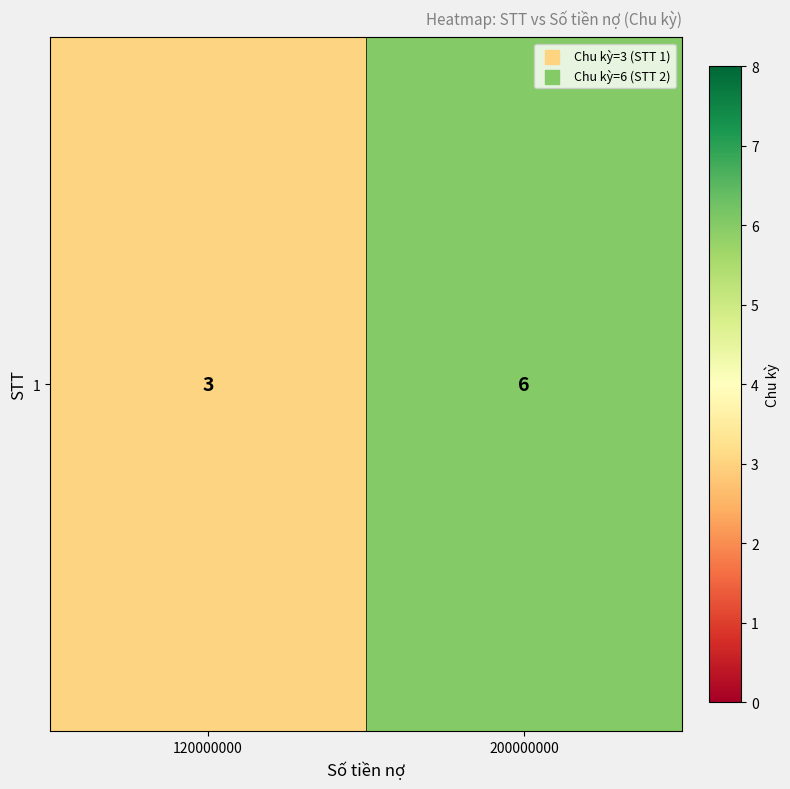

List the labels in order of value, smallest first.

120000000, 200000000